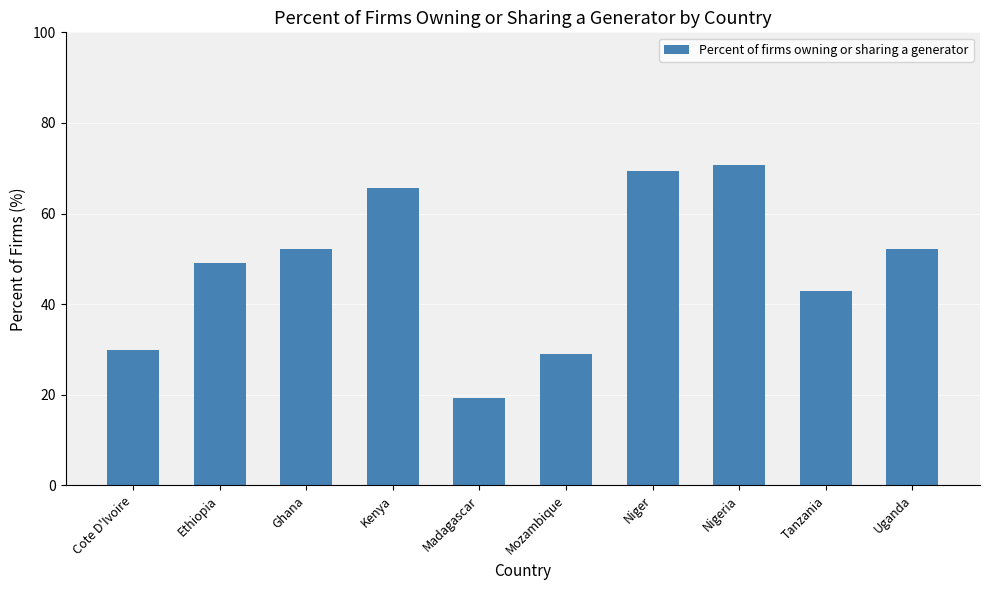

What is the sum of the values at Niger and Cote D'Ivoire?

99.3